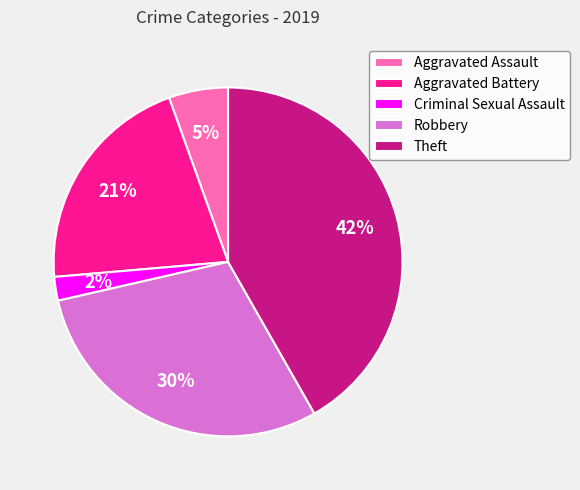

Which has a higher value, Aggravated Assault or Theft?

Theft